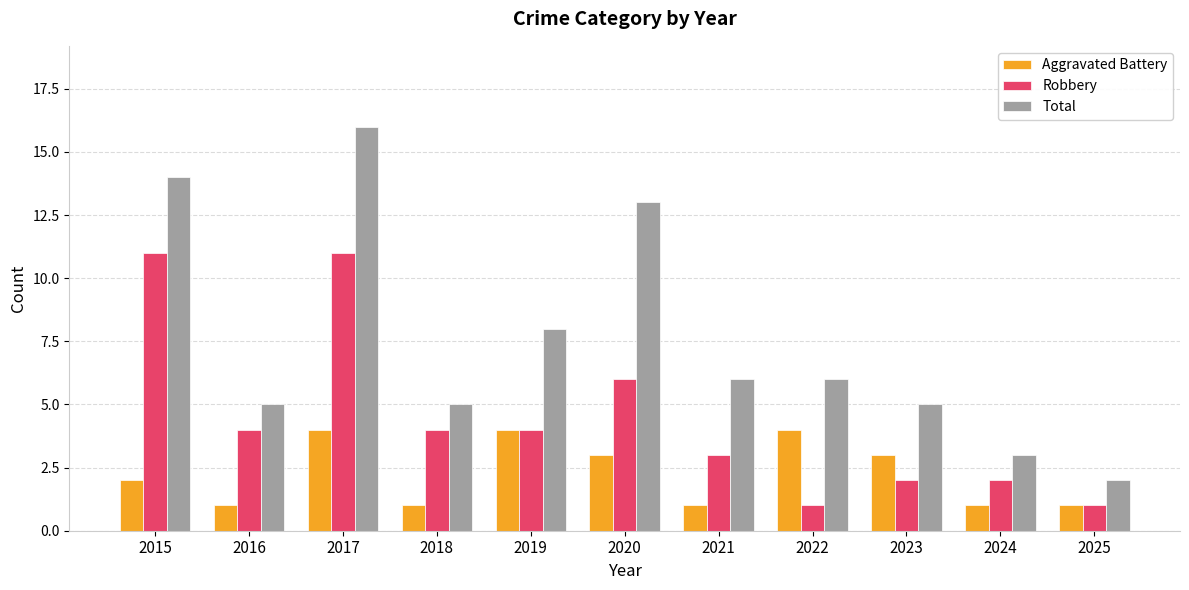

At 2022, list the series in order from largest to smallest.

Total, Aggravated Battery, Robbery